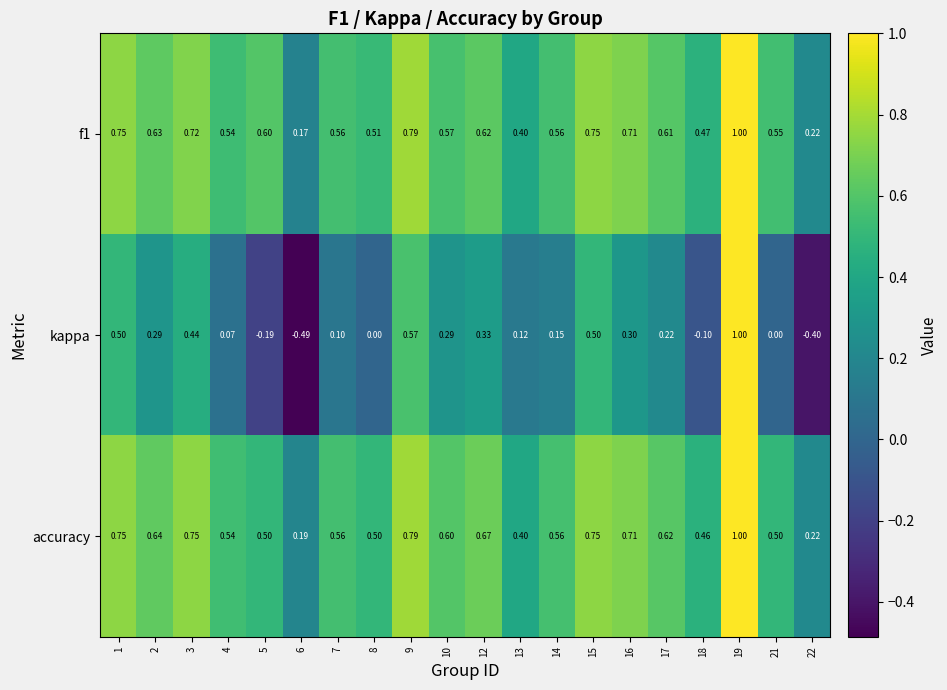

Is the value of accuracy at 12 greater than the value of f1 at 14?

Yes